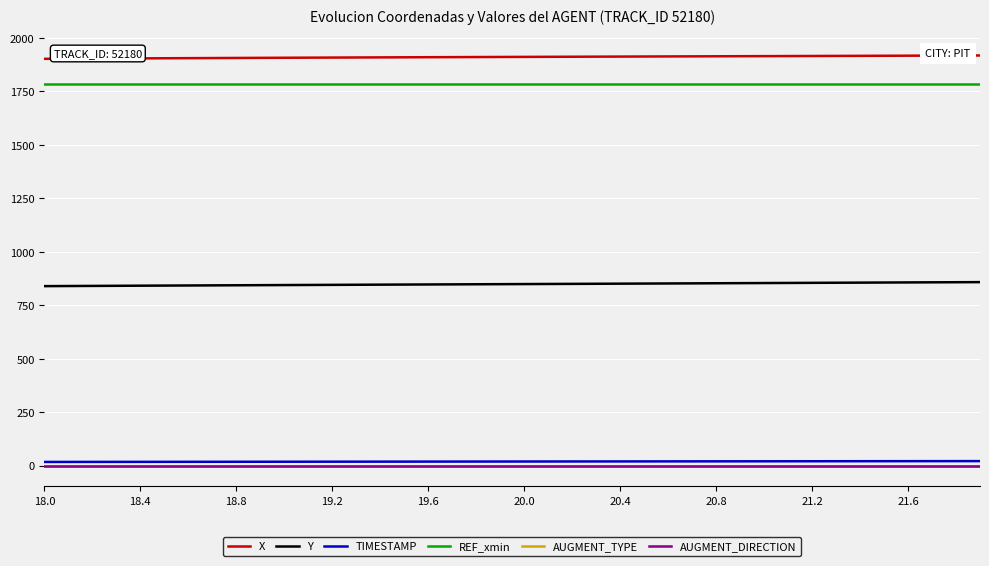

True or false: REF_xmin and AUGMENT_DIRECTION cross at least once.

False